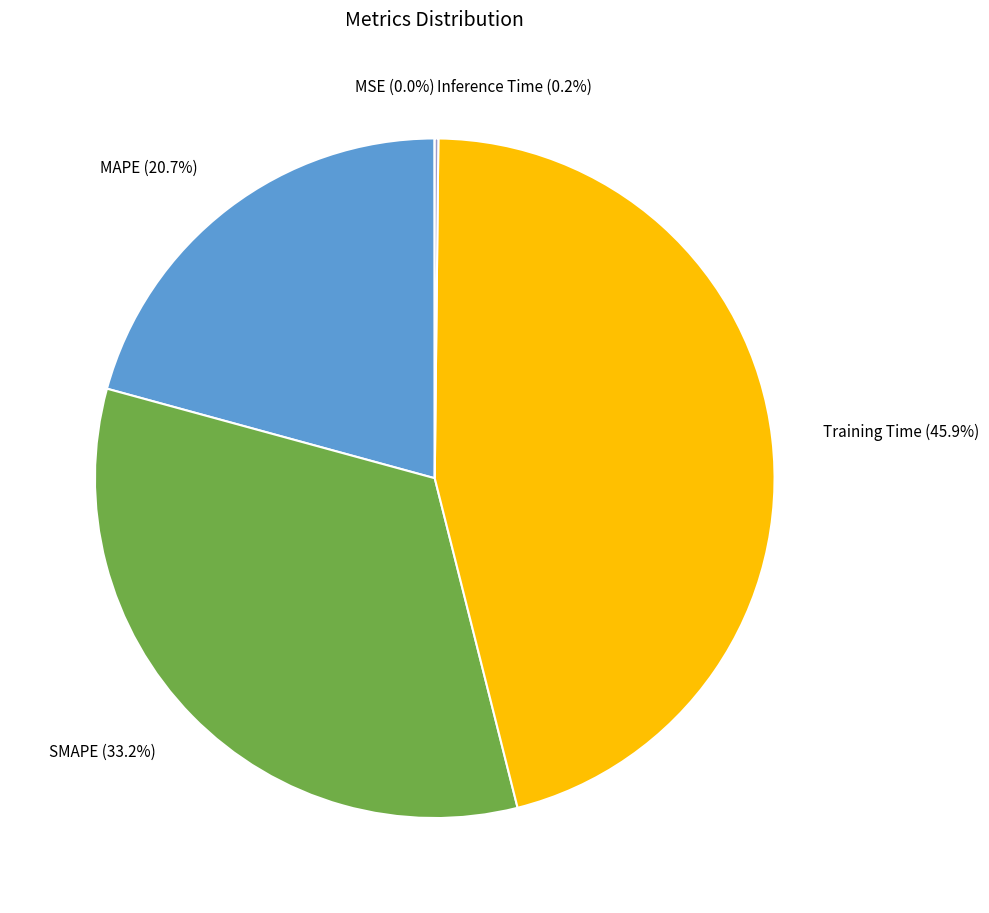

Which category has the biggest portion of the pie?

Training Time